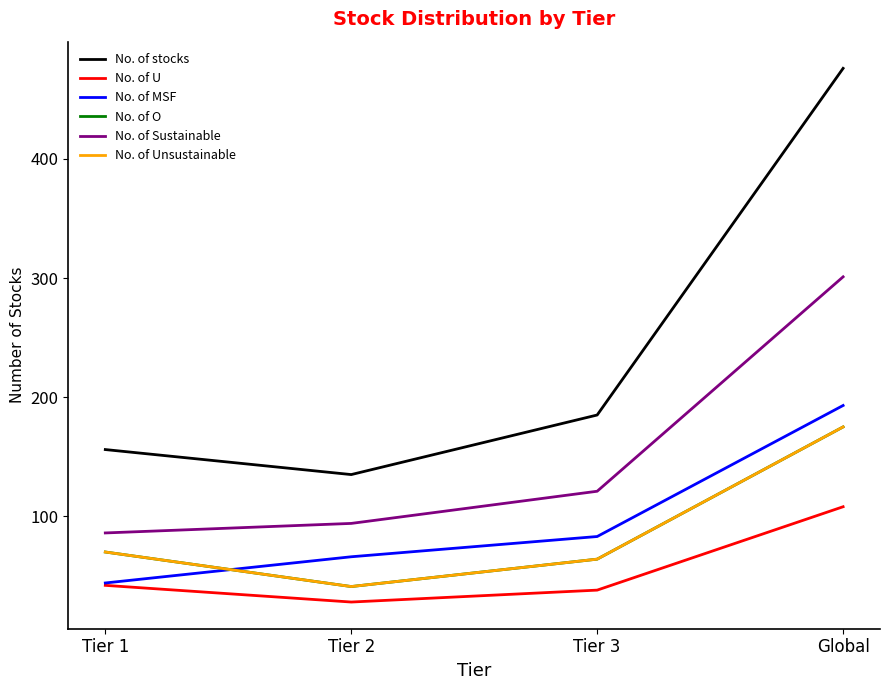

Does the chart have visible grid lines?

No